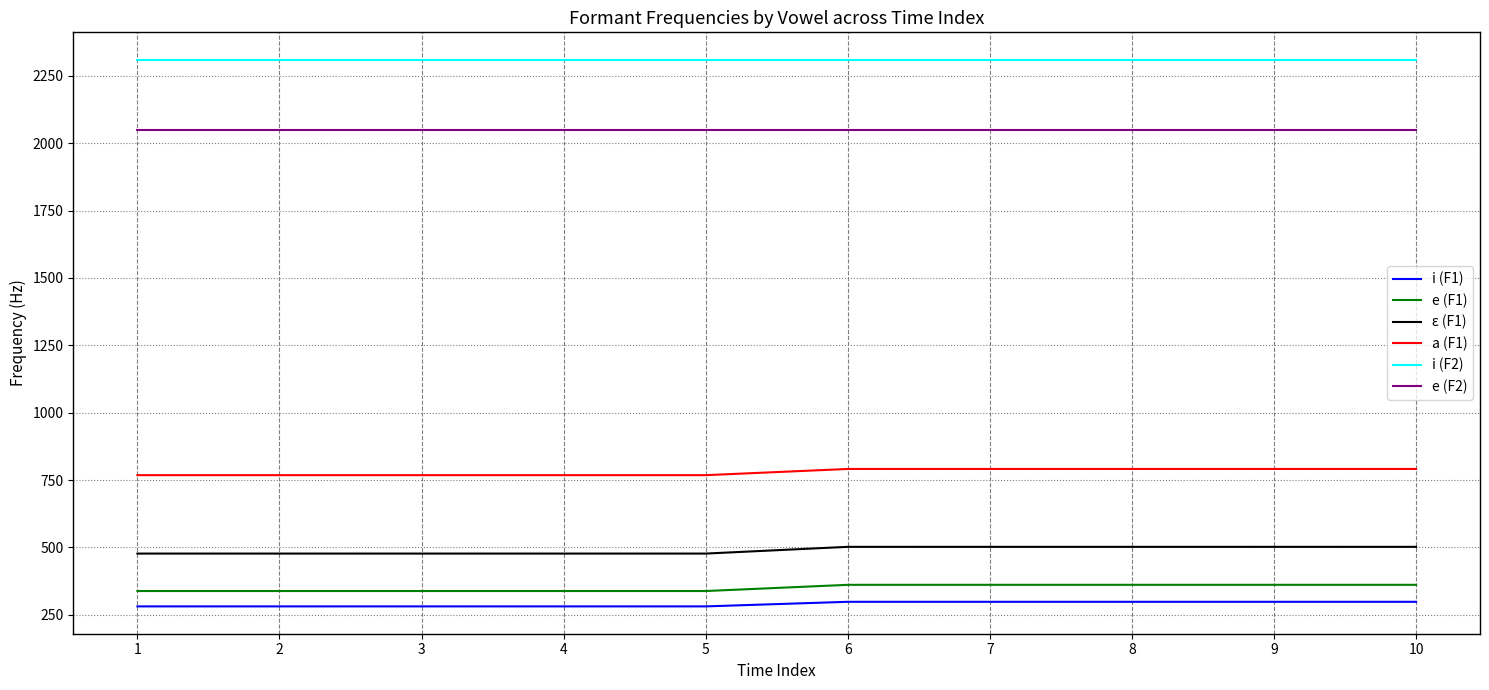

What is the spread (max minus min) of values at 10?

2012